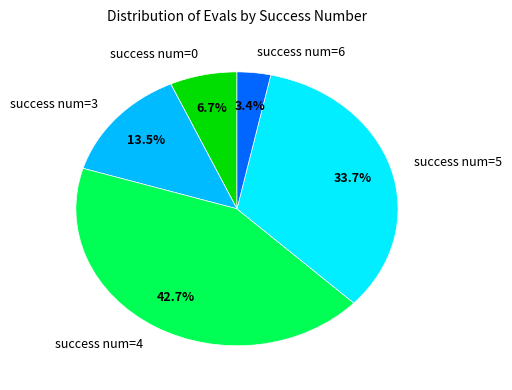

Is success num=3 the majority of the pie?

No